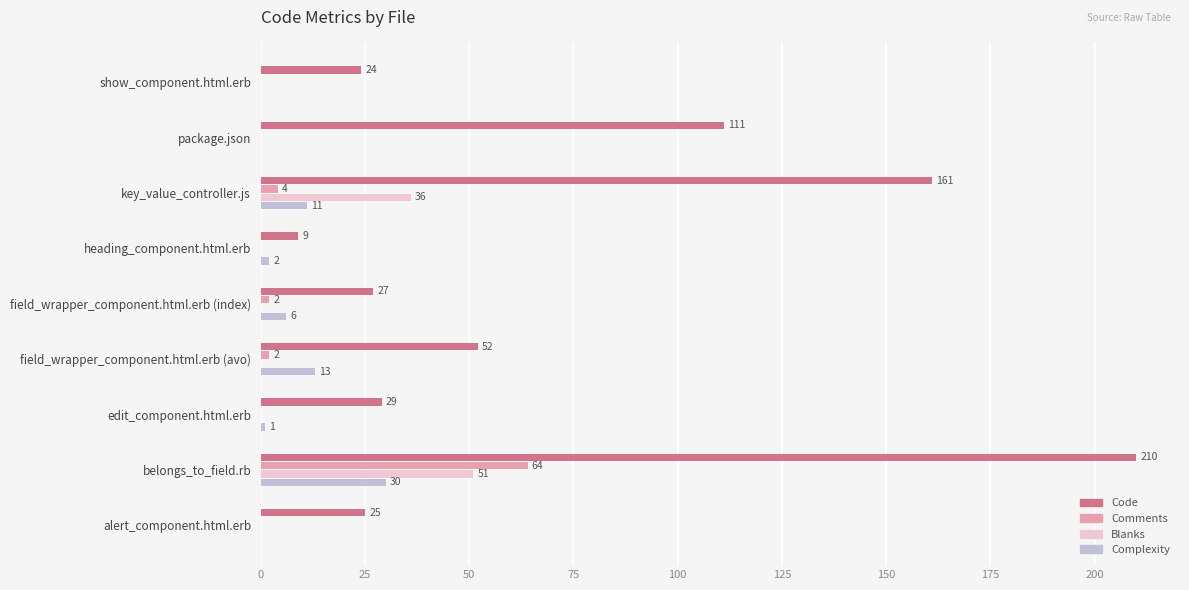

At which category is the sum across all series the highest?

belongs_to_field.rb